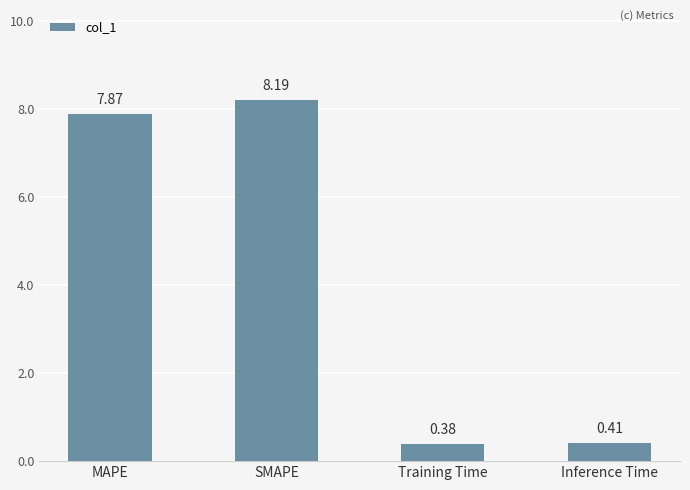

How many data points are above 7?

2